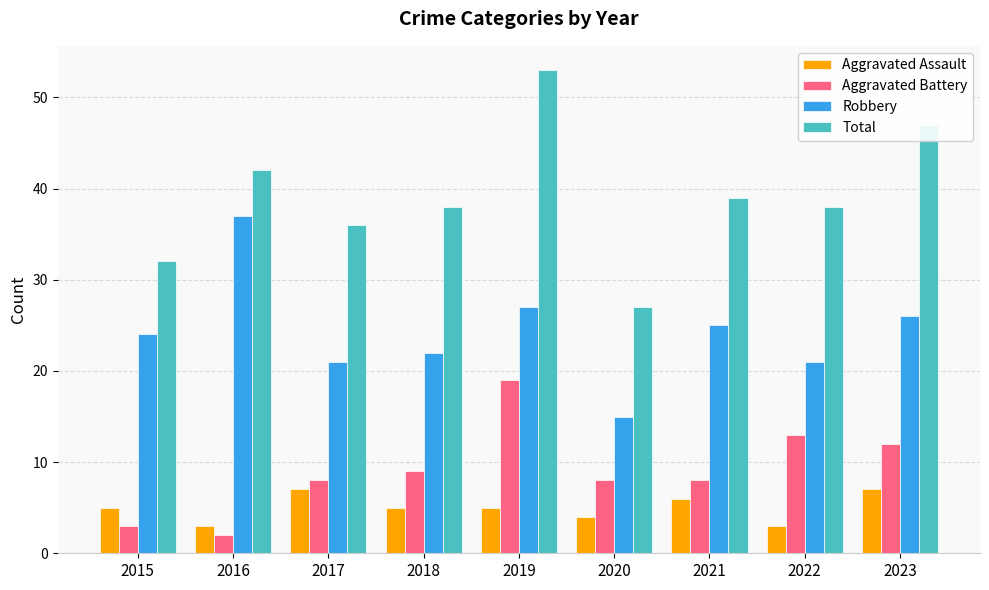

What is the total value across all series at 2017?

72